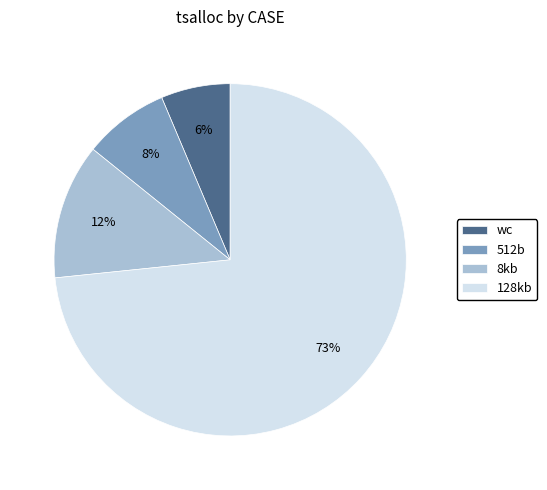

To the nearest percent, what is the average slice percentage?

25%